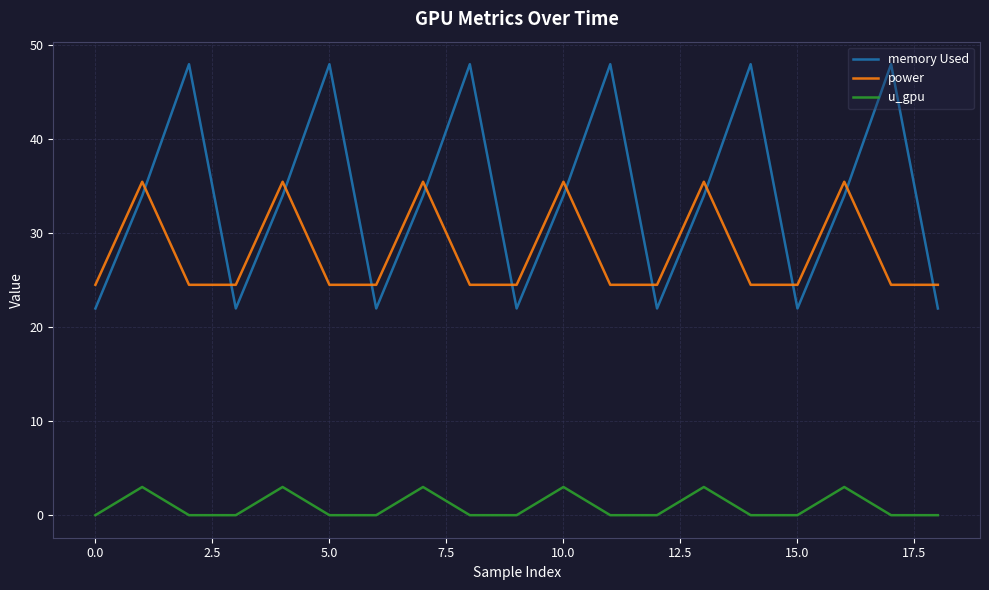

How many series are shown in this chart?

3